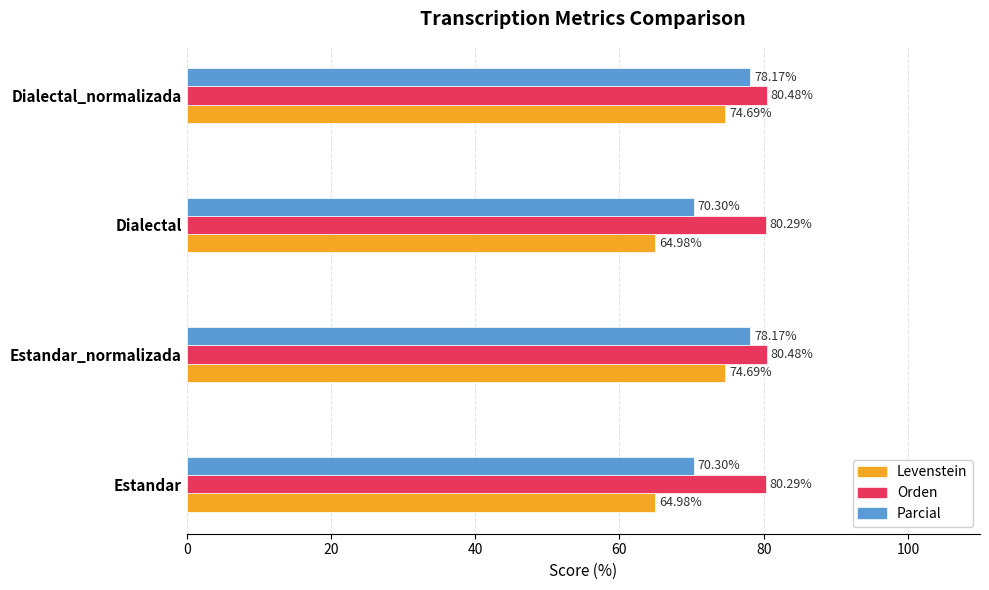

Is the value of Levenstein at Dialectal_normalizada greater than the value of Parcial at Estandar_normalizada?

No